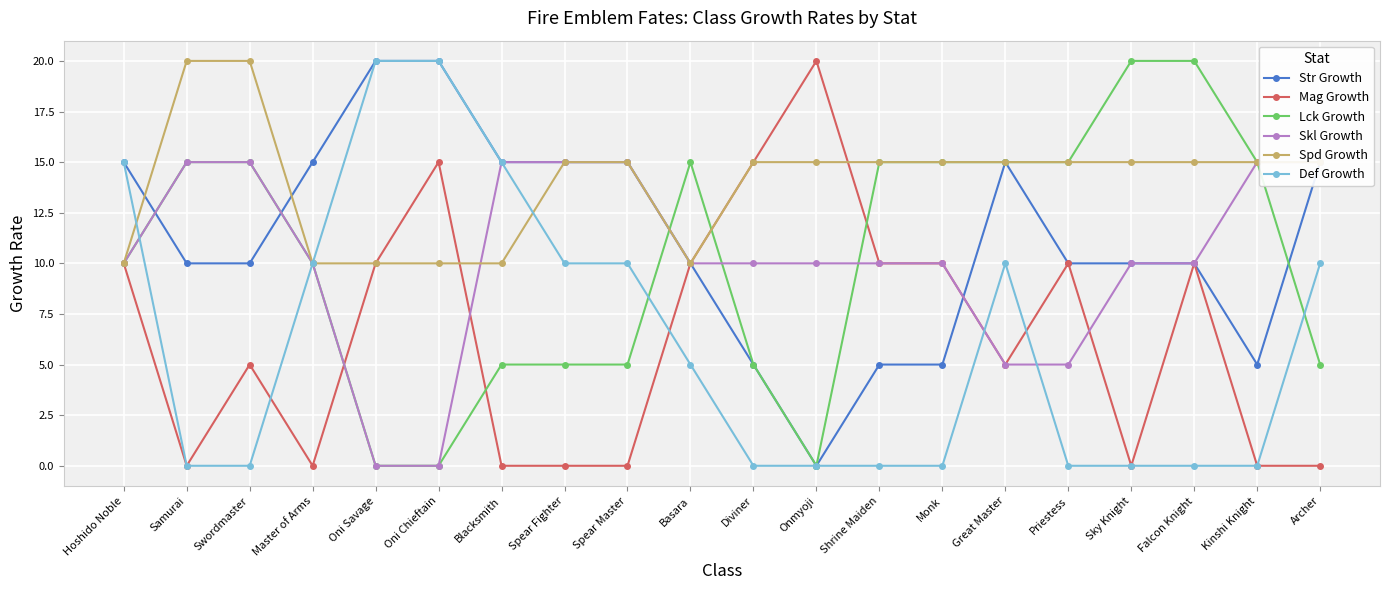

After their last crossing, which series has the higher values: Mag Growth or Str Growth?

Str Growth